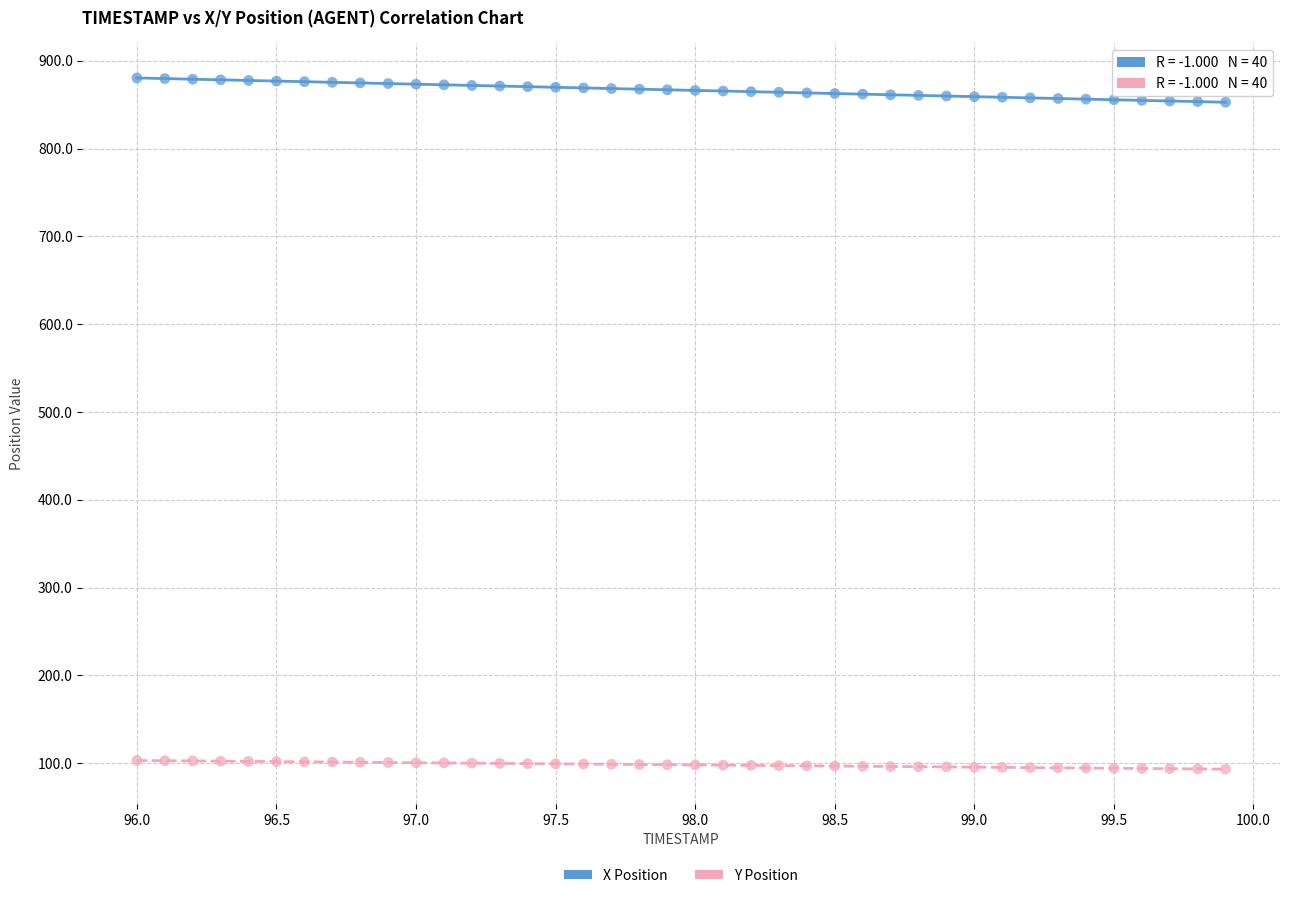

Which series has the widest spread of Y values?

X Position